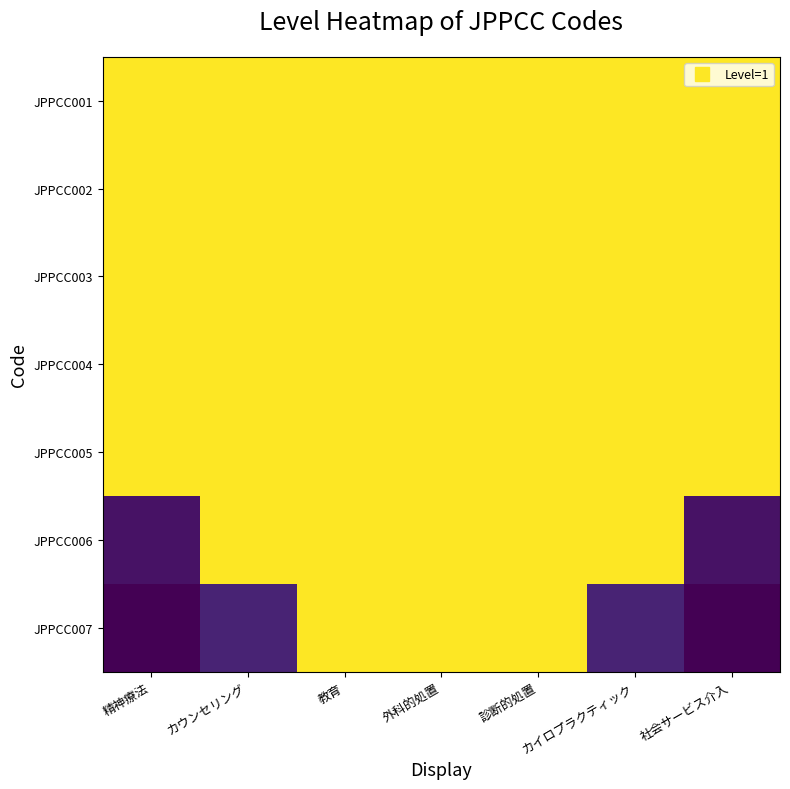

Between 精神療法 and 教育, which series saw the biggest shift?

JPPCC007